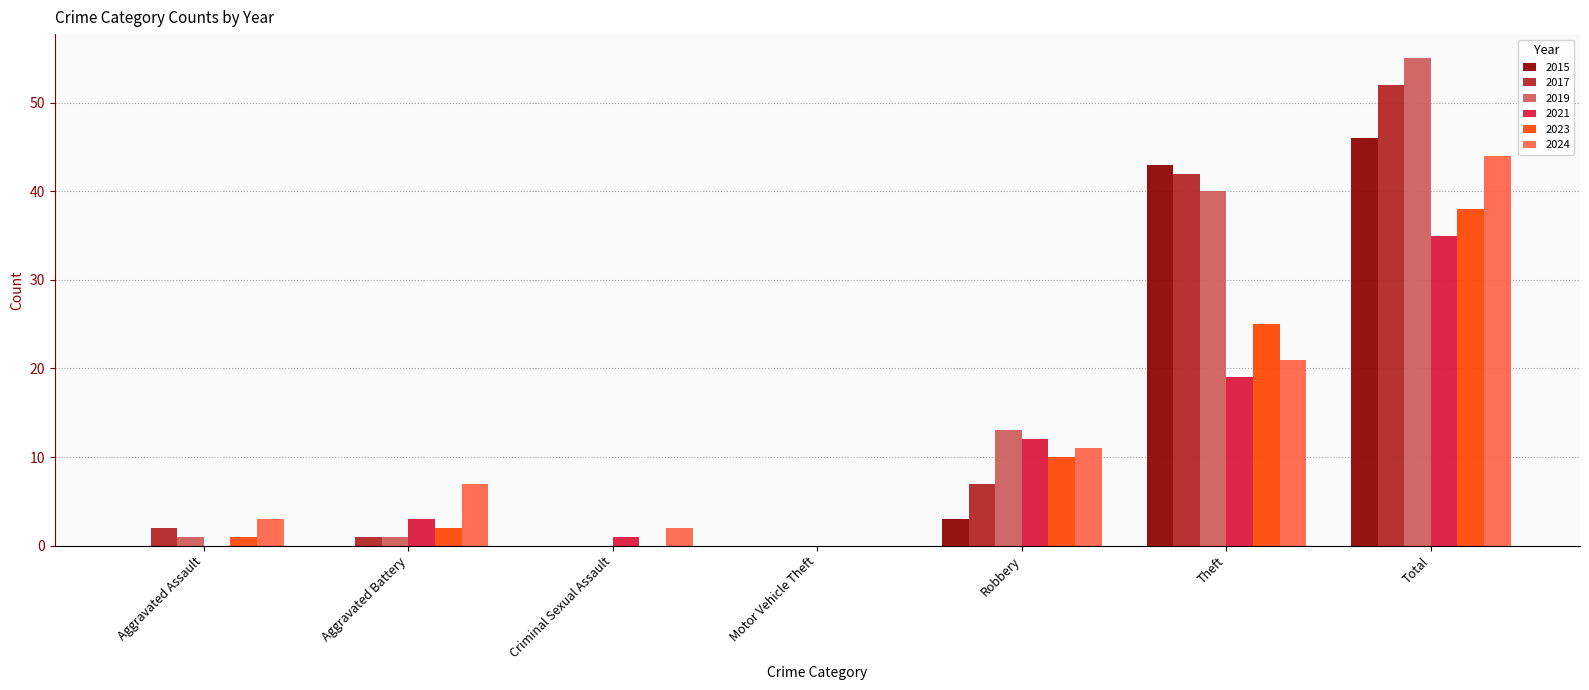

What is the total value across all series at Aggravated Assault?

7